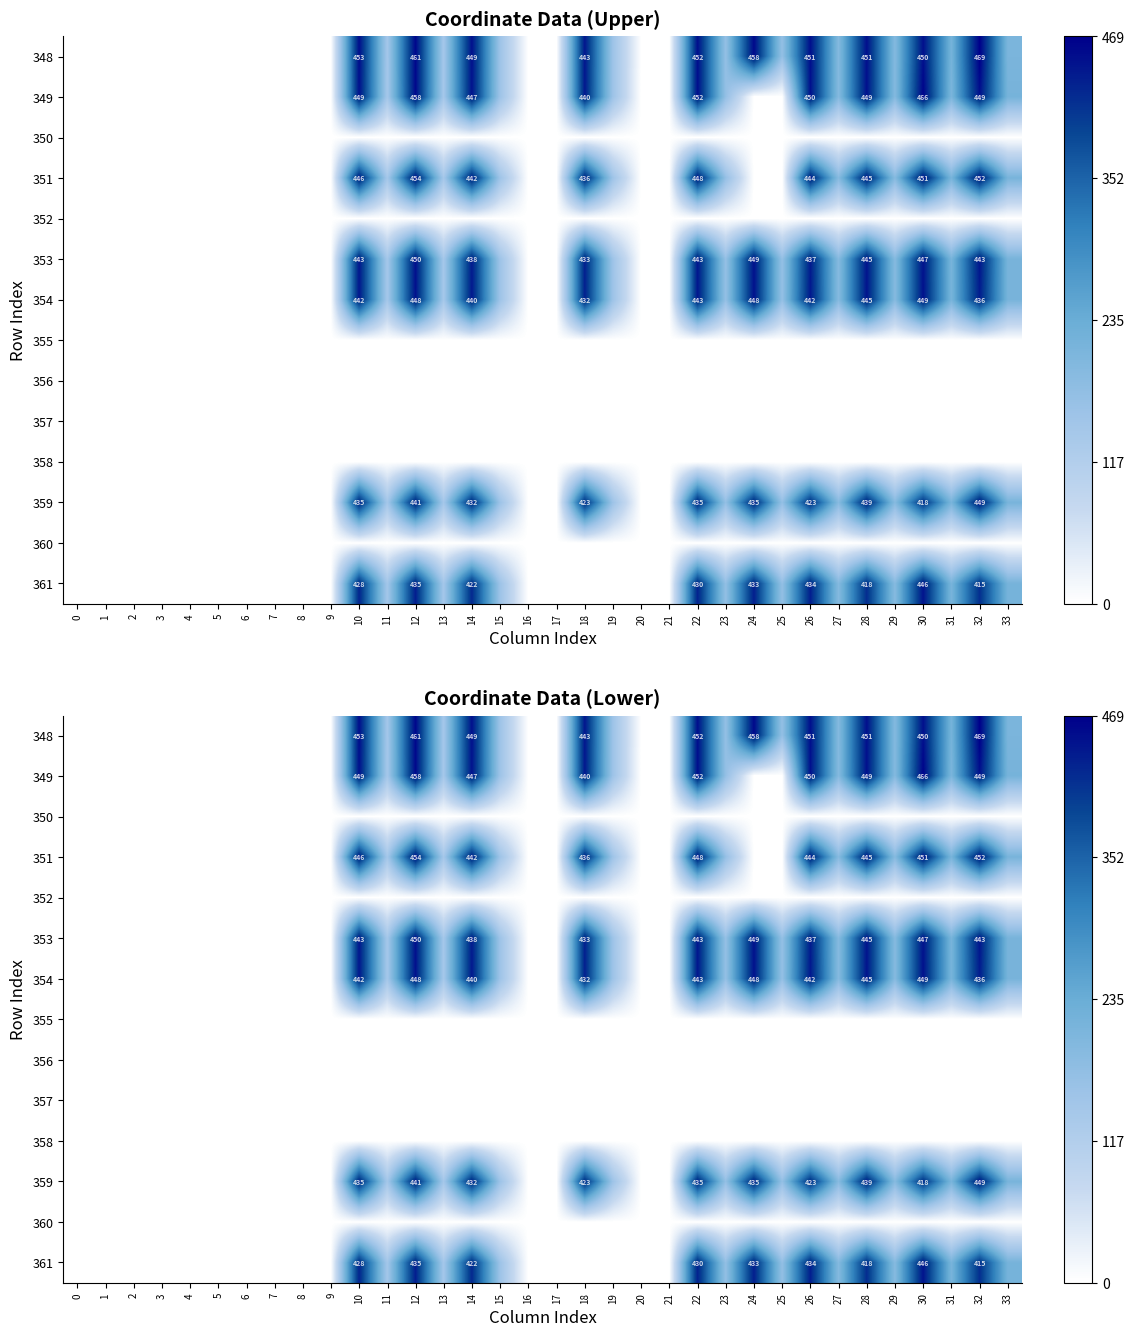

Is it true that 349 equals 0.0 at 17?

True